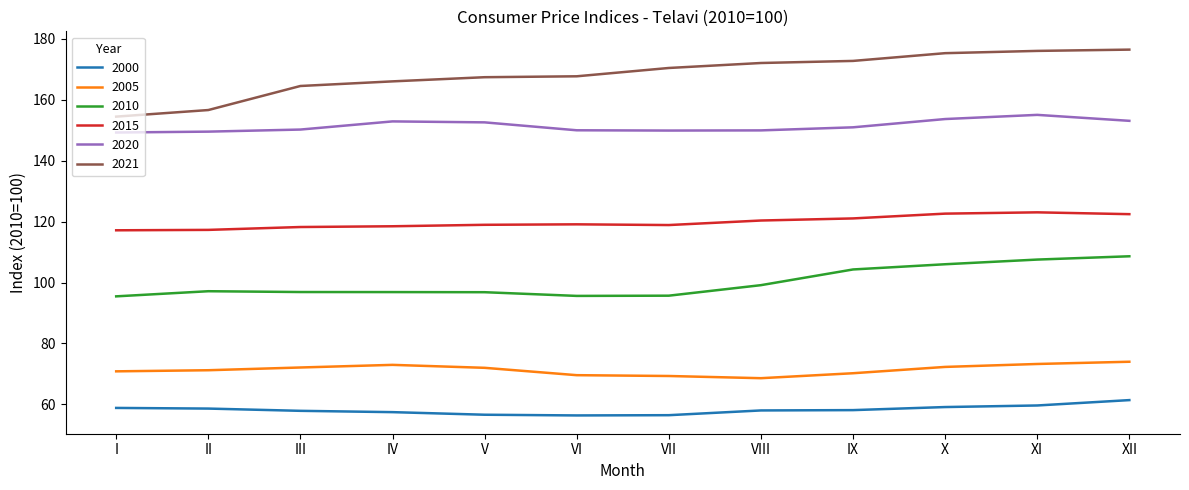

What is the difference between the highest and lowest values at VII?

114.0